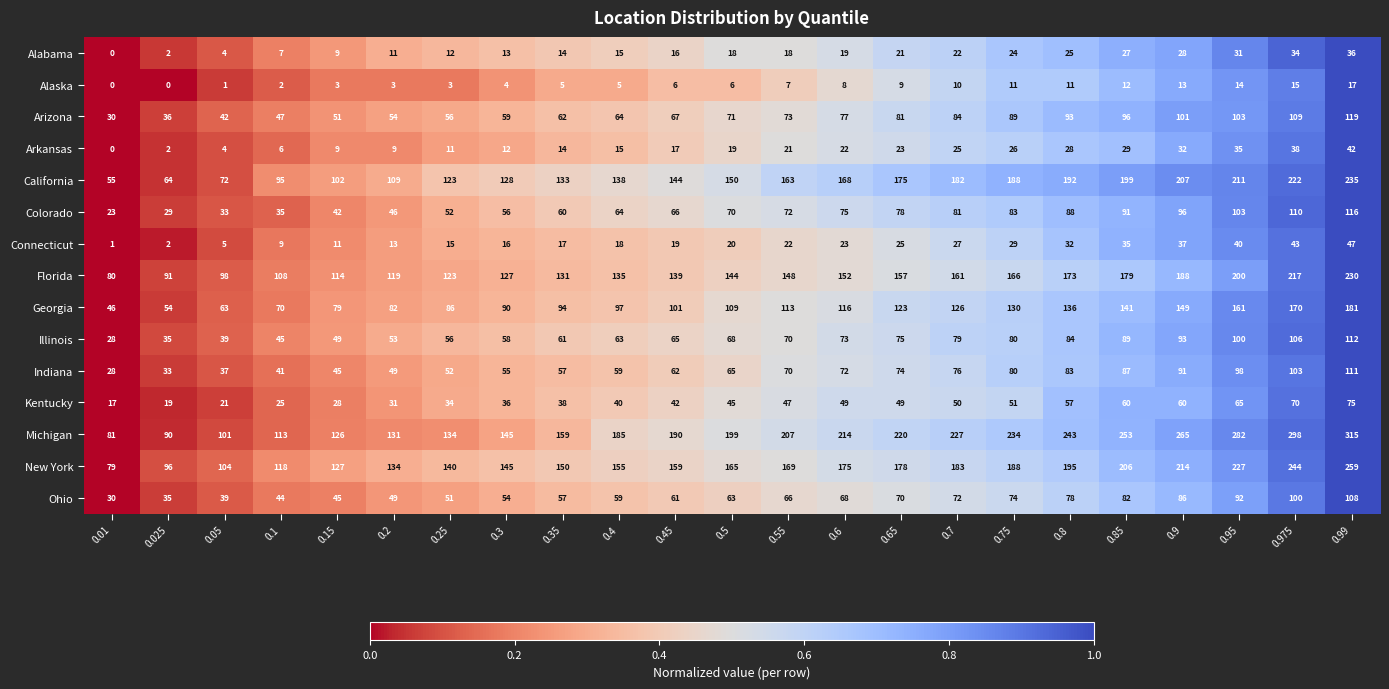

What is the difference between the maximum and minimum values in the California series?

180